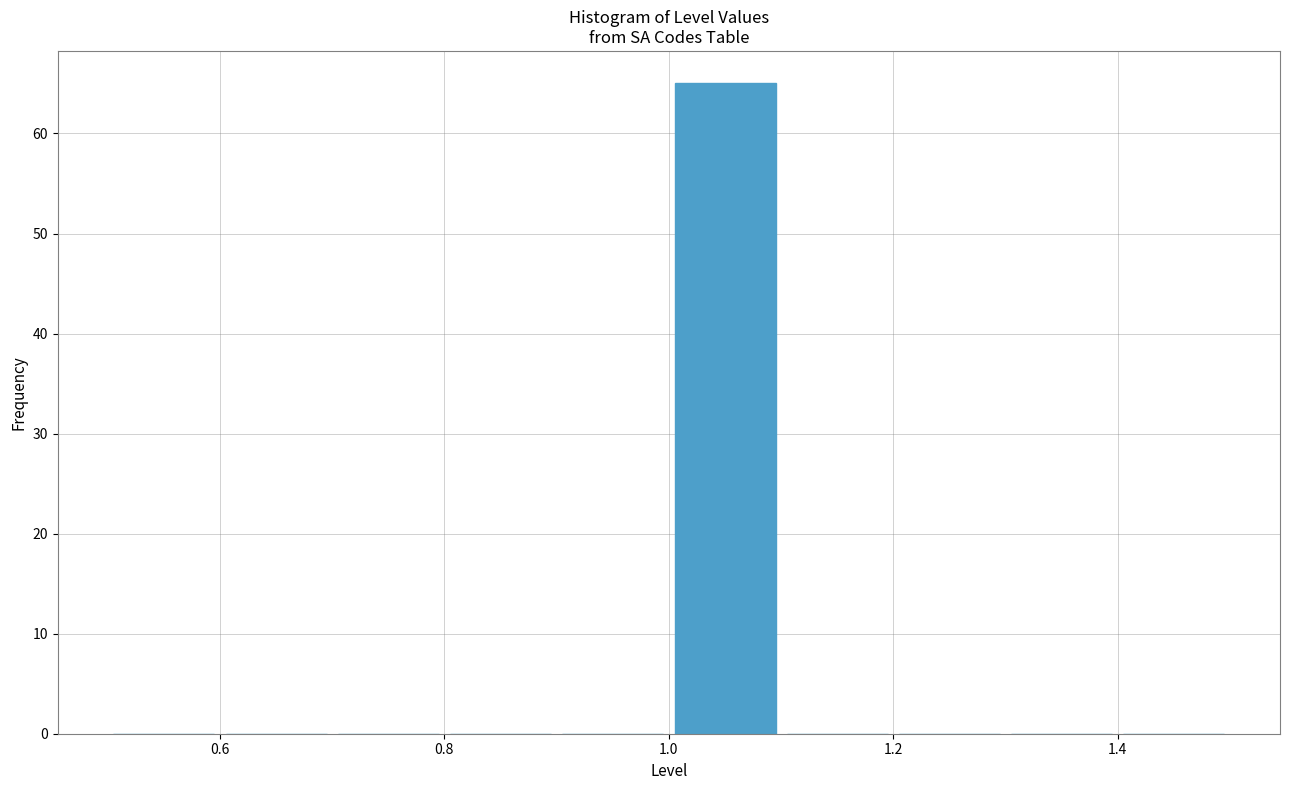

Reading left to right, list every bar in this chart as the range it spans on the x-axis followed by its height. The values are not printed on the chart, so give them approximately, as read against the axis.

0.5 to 0.6: 0
0.6 to 0.7: 0
0.7 to 0.8: 0
0.8 to 0.9: 0
0.9 to 1.0: 0
1.0 to 1.1: 65
1.1 to 1.2: 0
1.2 to 1.3: 0
1.3 to 1.4: 0
1.4 to 1.5: 0